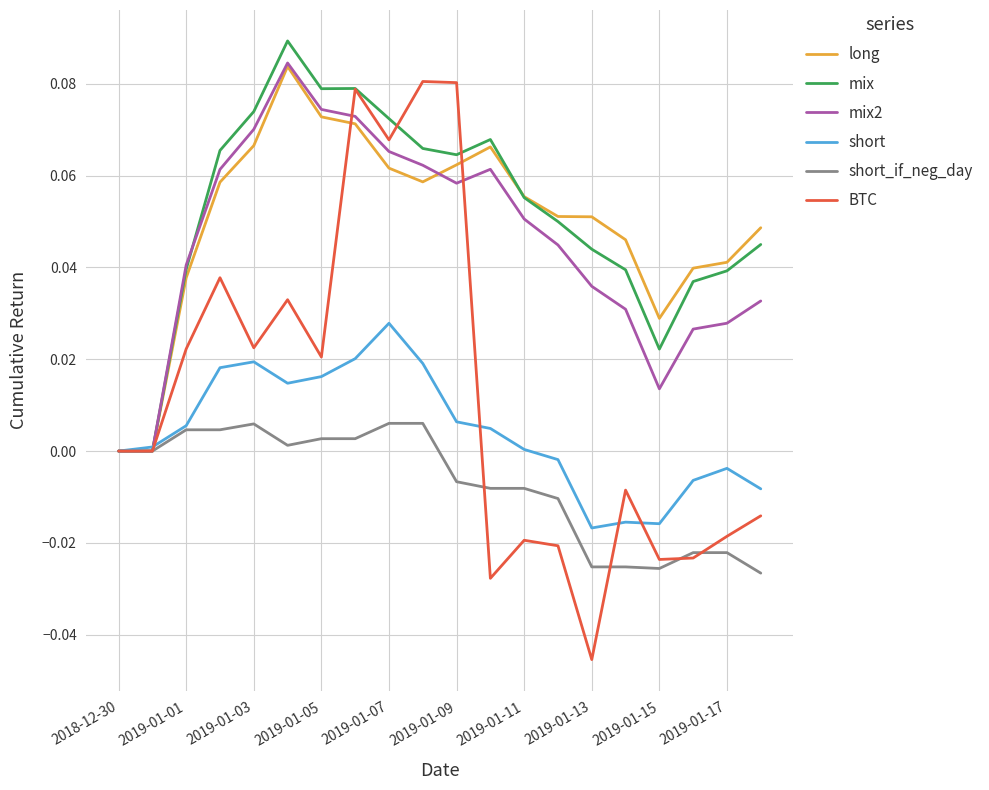

Is this an area chart (filled region under the line)?

No